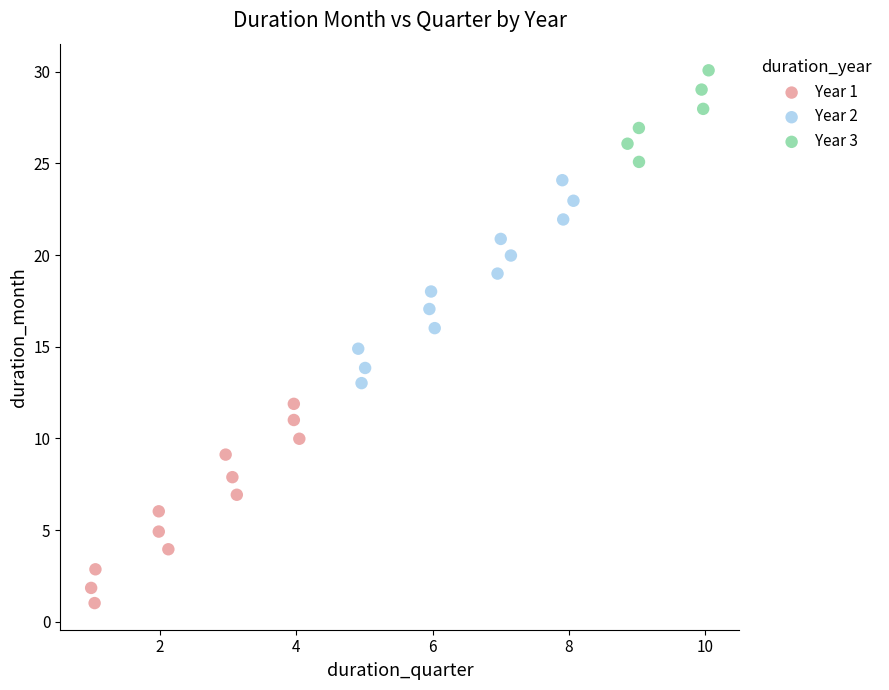

Which series has the widest spread of Y values?

Year 2